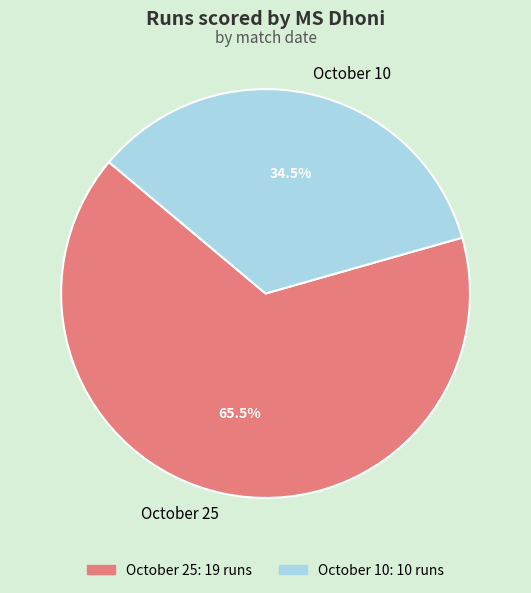

Combined, do October 10 and October 25 account for over 50%?

Yes